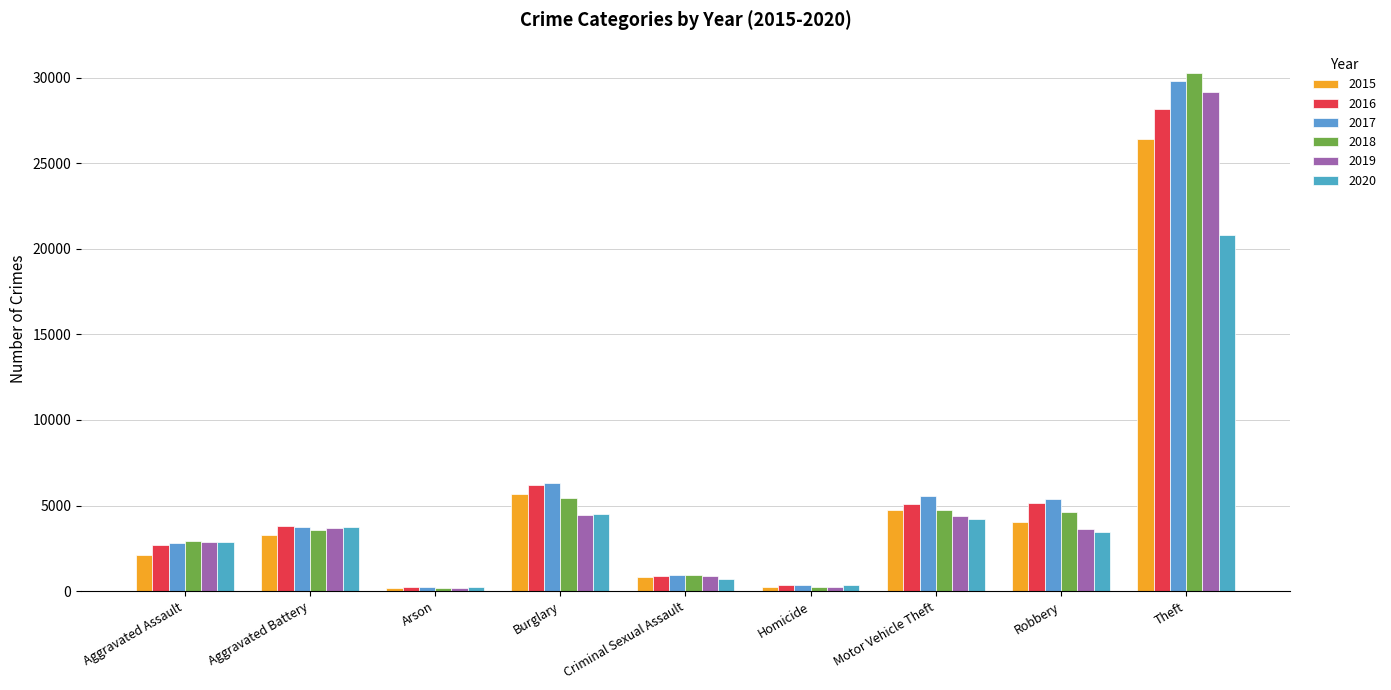

True or false: 2015 has a value of 485 at Aggravated Assault.

False